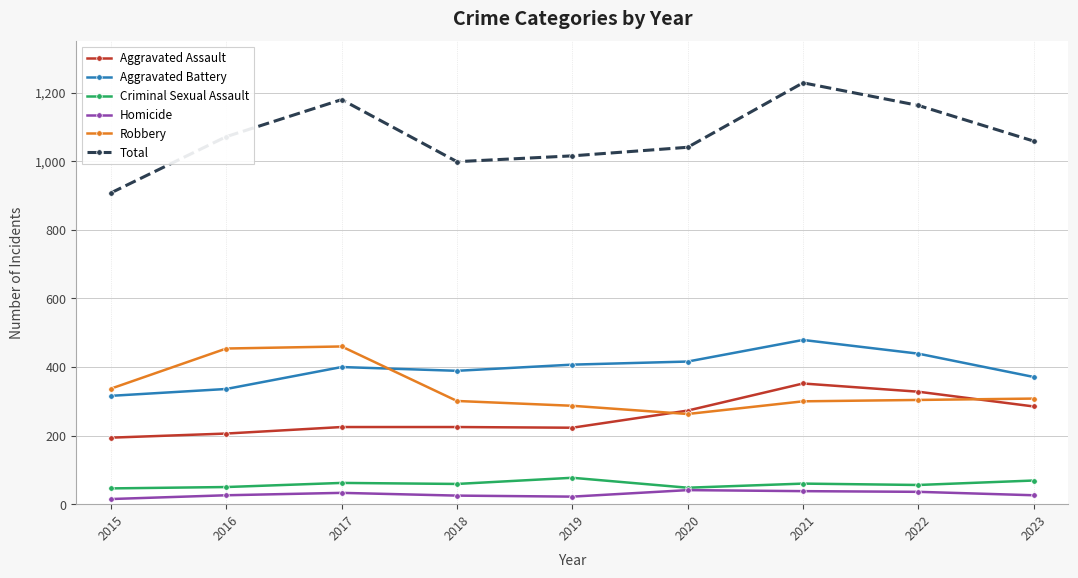

Is the value of Robbery at 2017 greater than the value of Homicide at 2017?

Yes